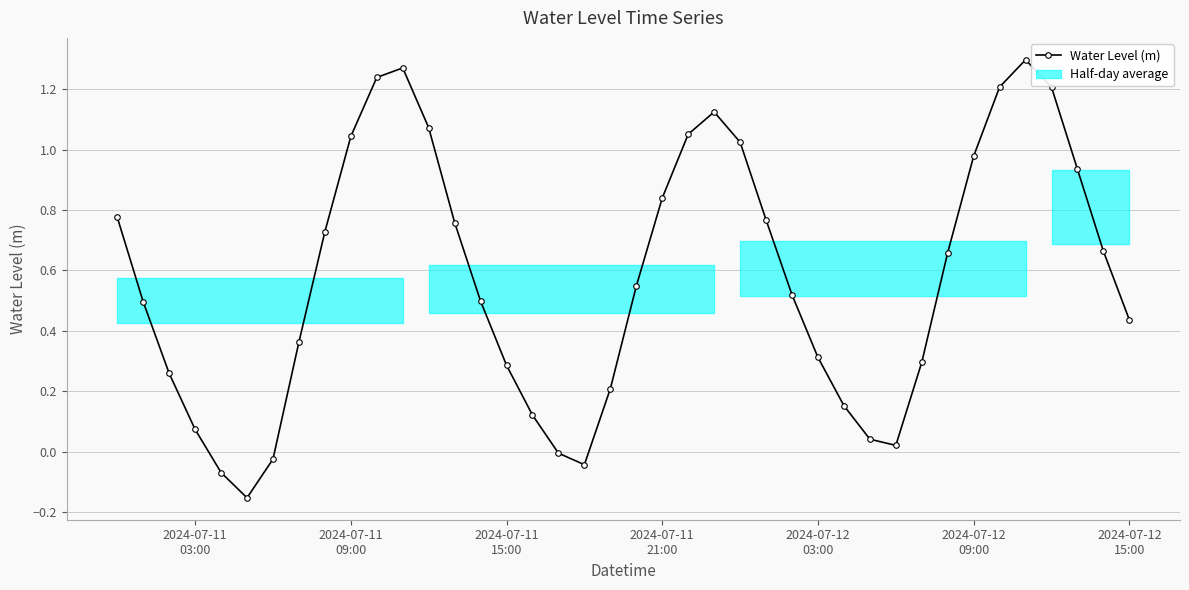

What is the greatest value displayed?

1.3